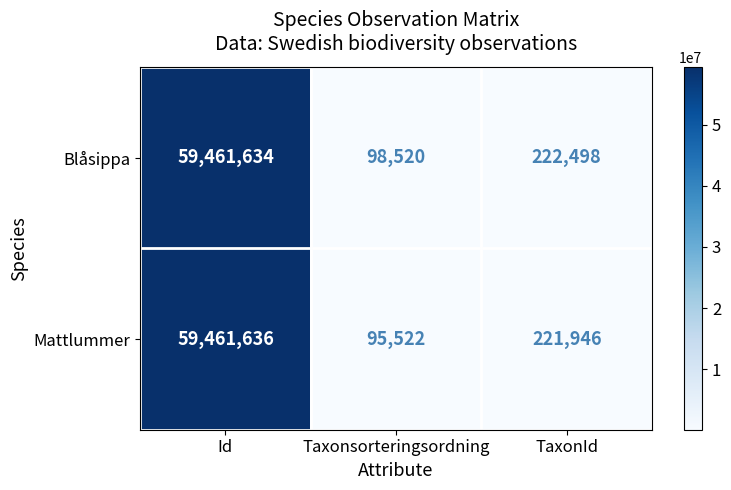

Between Id and Taxonsorteringsordning, which series saw the biggest shift?

Mattlummer